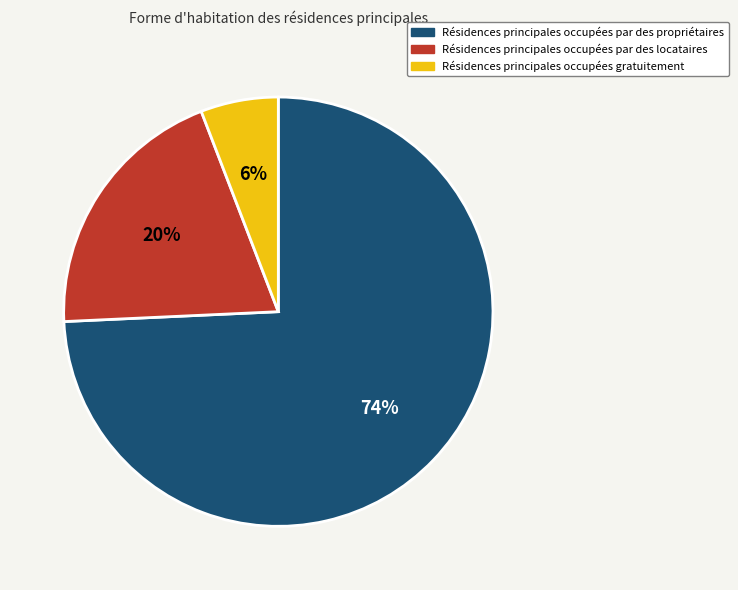

Is there a majority slice in this chart?

Yes